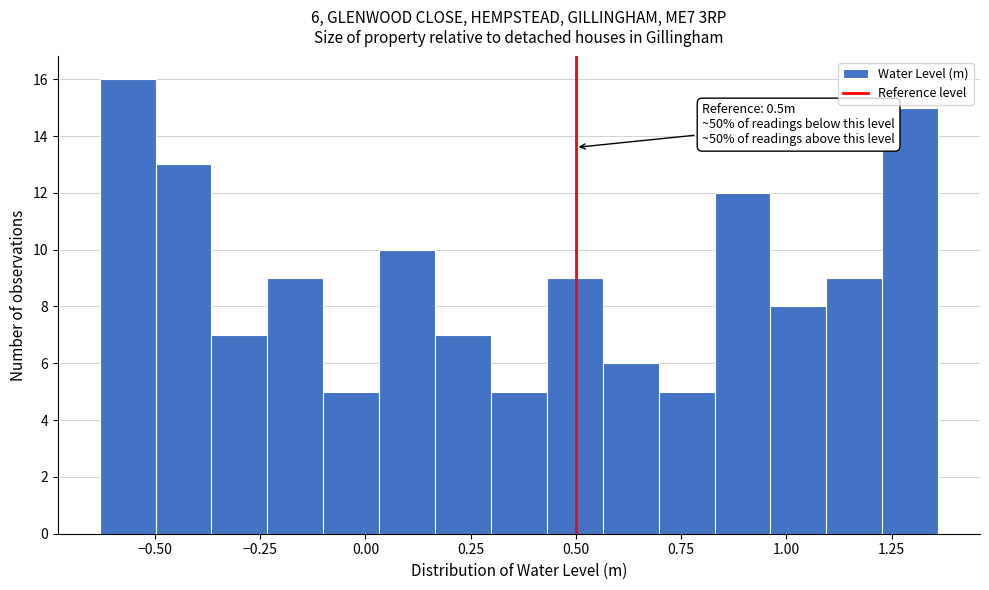

Read against the x-axis, roughly where is the centre of the tallest bar?

-0.55